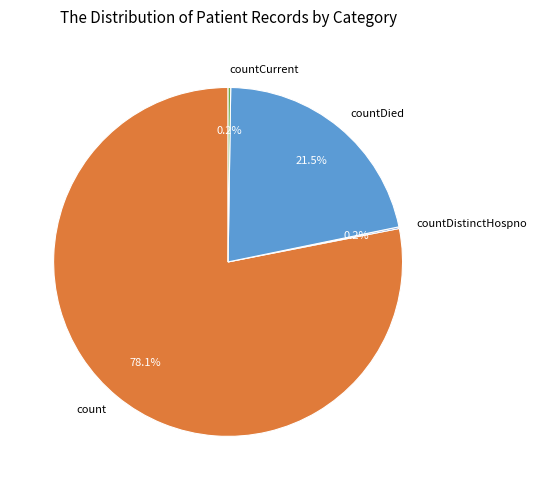

What percentage is NOT represented by countDied?

78.5%